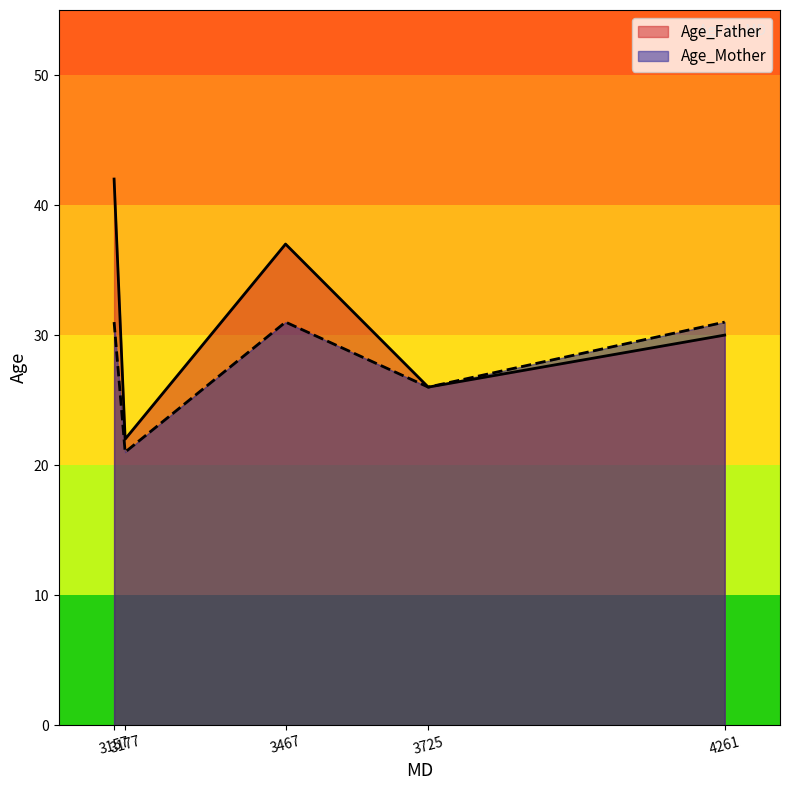

List the series in order of their overall mean, highest first.

Age_Father, Age_Mother